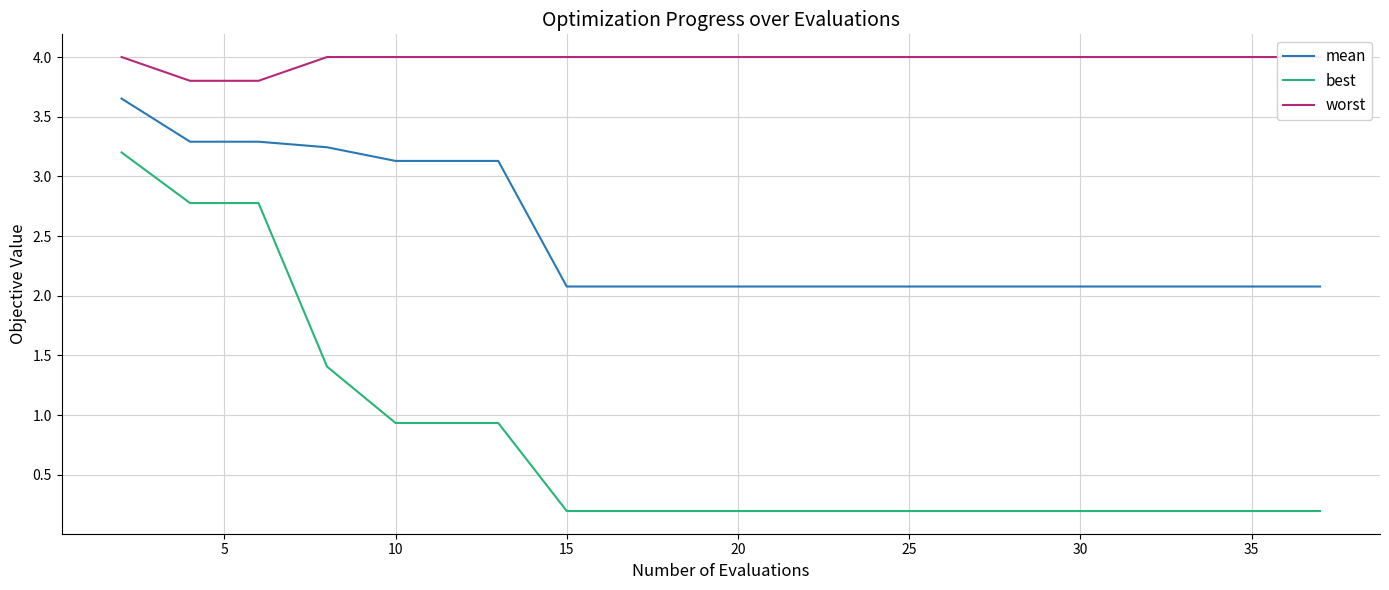

True or false: mean and best cross at least once.

False